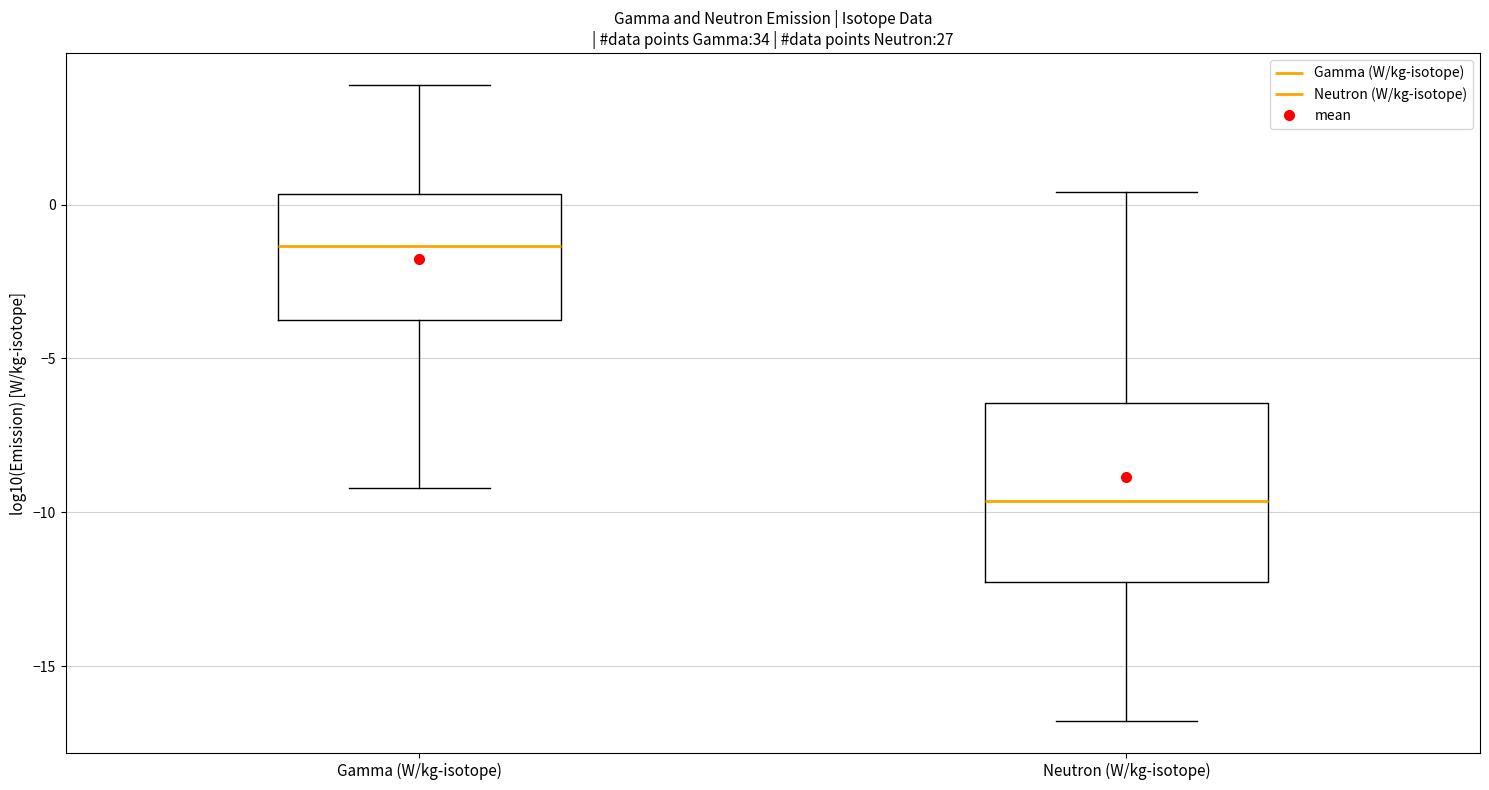

Reading left to right, read every box against the y-axis: the position of its median line, the range the box covers, and the ends of its whiskers. The values are not printed on the chart, so give them approximately, as read against the axis.

Gamma (W/kg-isotope): median -1.5, box -4.0 to 0.5, whiskers -9.0 to 4.0
Neutron (W/kg-isotope): median -9.5, box -12.5 to -6.5, whiskers -17.0 to 0.5